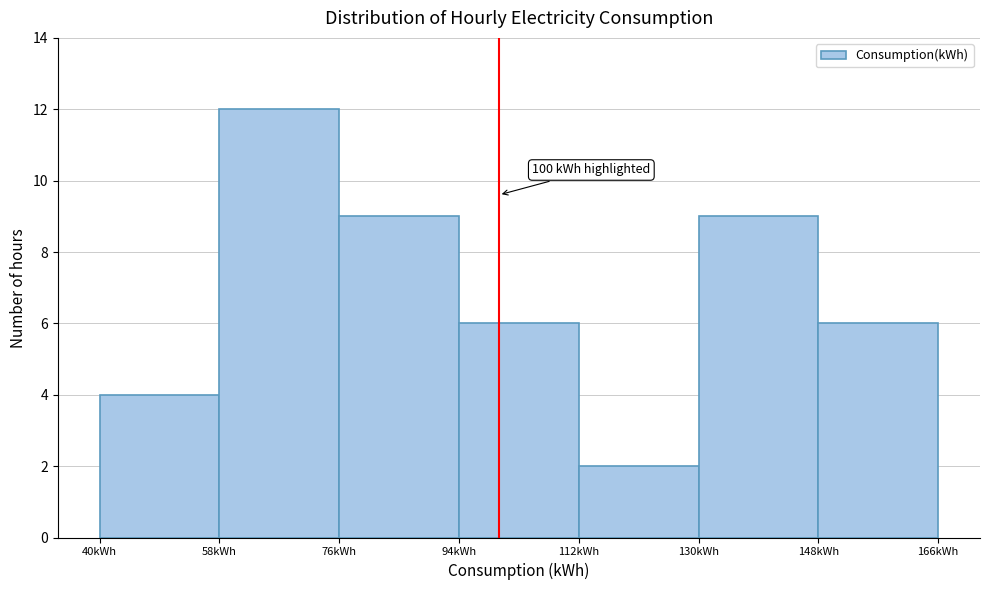

Which range on the x-axis has the tallest bar?

58 to 76